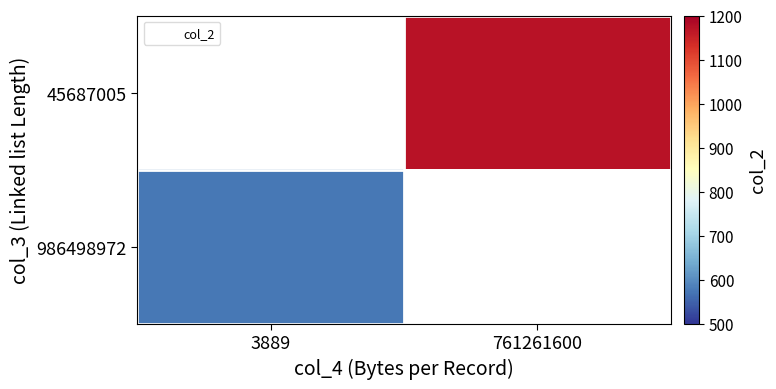

Count the number of data series in this chart.

2